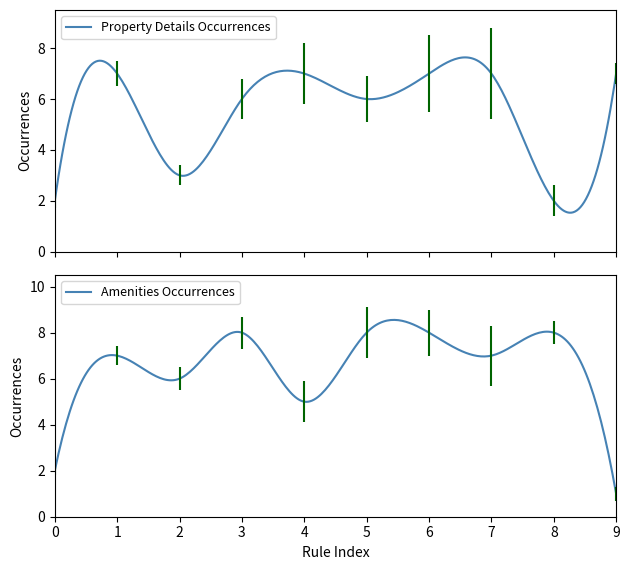

At which label does Amenities Occurrences reach its minimum?

9